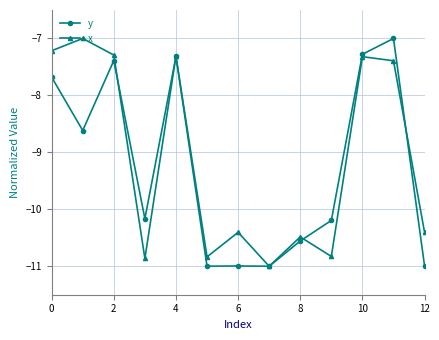

What is the smallest value displayed?

-11.0